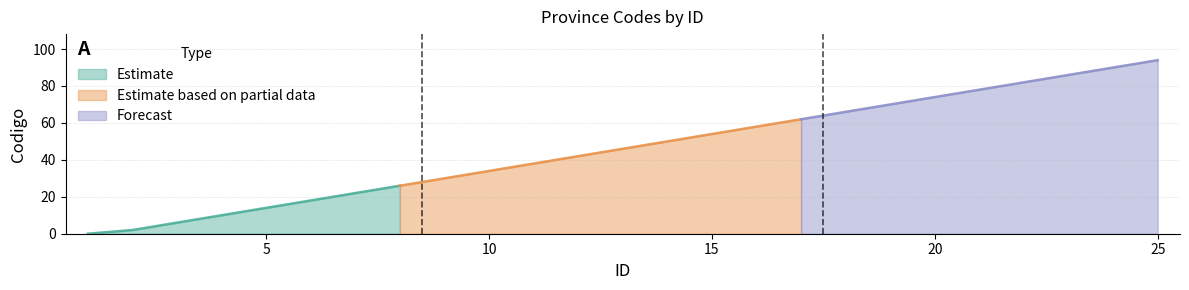

Does the chart have visible grid lines?

Yes